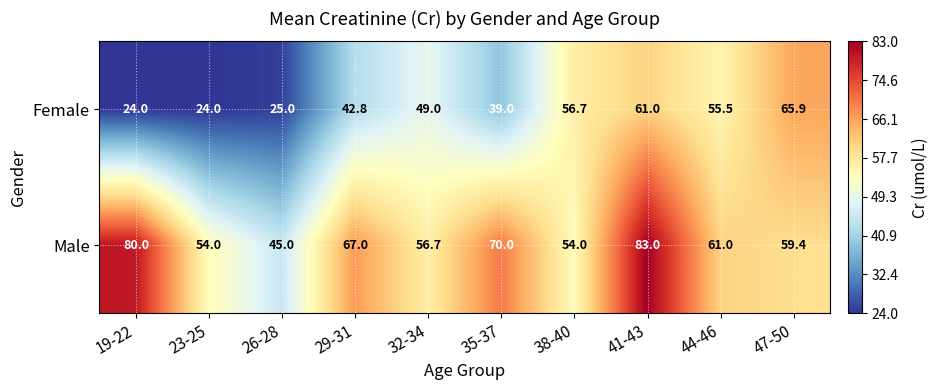

Reading left to right, extract all data points from this chart.

Female: 19-22=24.0	23-25=24.0	26-28=25.0	29-31=42.8	32-34=49.0	35-37=39.0	38-40=56.7	41-43=61.0	44-46=55.5	47-50=65.9
Male: 19-22=80.0	23-25=54.0	26-28=45.0	29-31=67.0	32-34=56.7	35-37=70.0	38-40=54.0	41-43=83.0	44-46=61.0	47-50=59.4